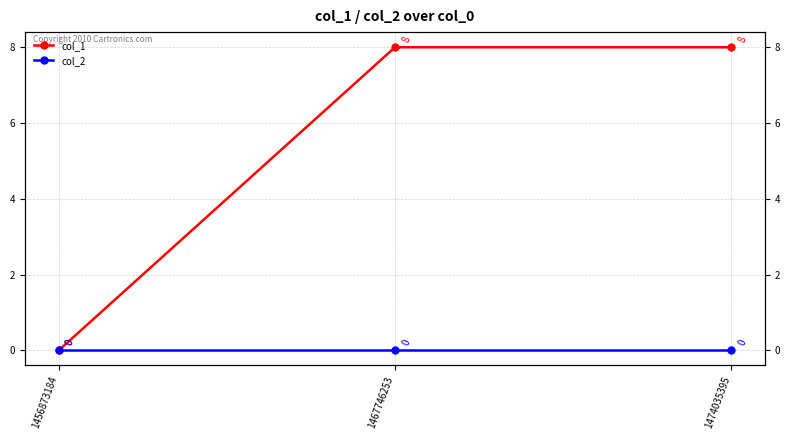

Rank the categories by col_1 value from lowest to highest.

1456873184, 1467746253, 1474035395